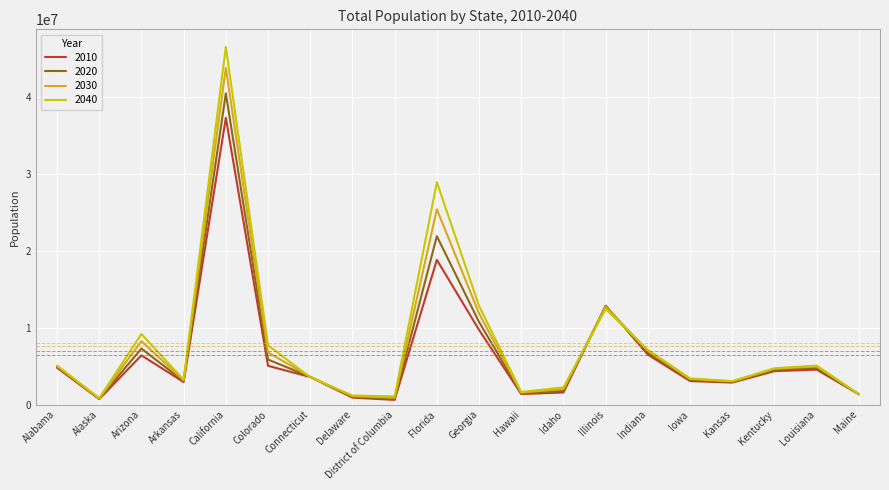

Is the value of 2010 at Illinois greater than the value of 2030 at Idaho?

Yes